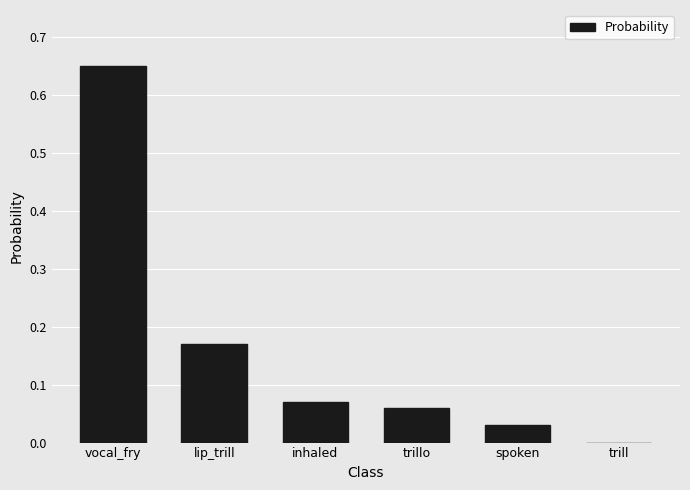

How many data points does each series have?

6